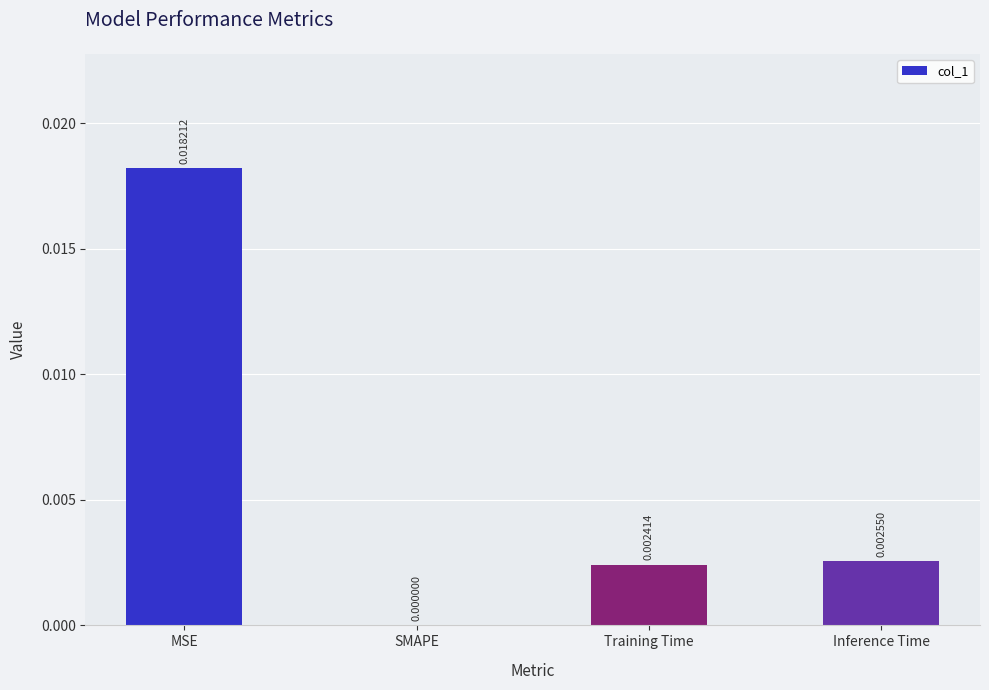

How many positive values are there?

3